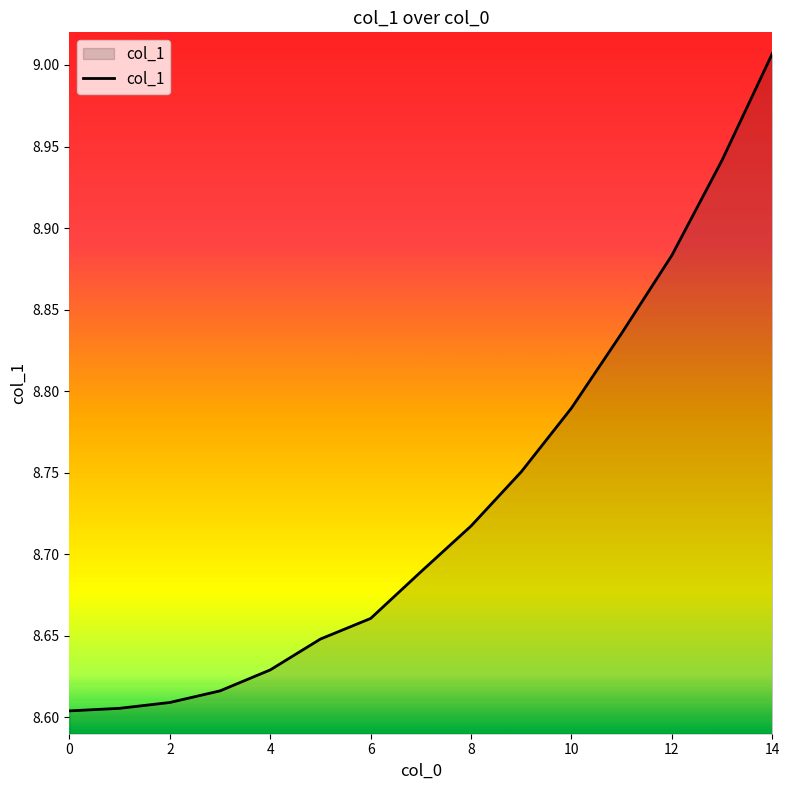

What is the difference between the maximum and minimum values?

0.4